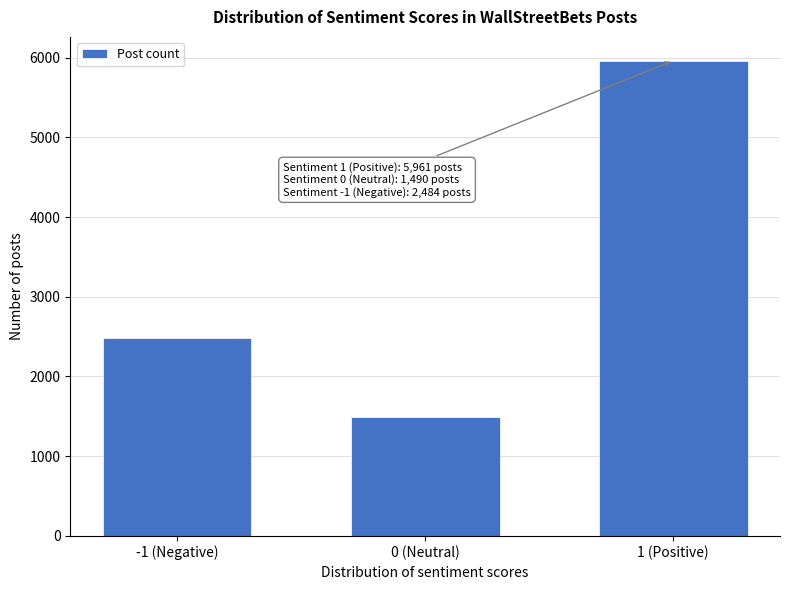

Reading right to left, list all the values displayed in this chart.

5961	1490	2484